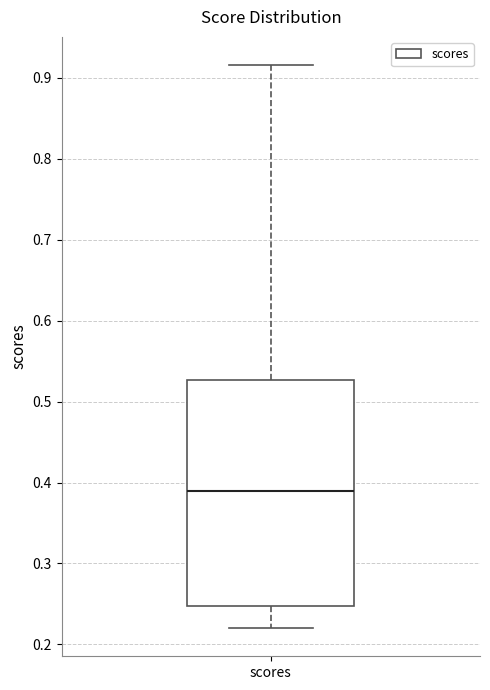

Where does the upper whisker of the box for scores end on the y-axis? The values are not printed on the chart, so give them approximately, as read against the axis.

0.92